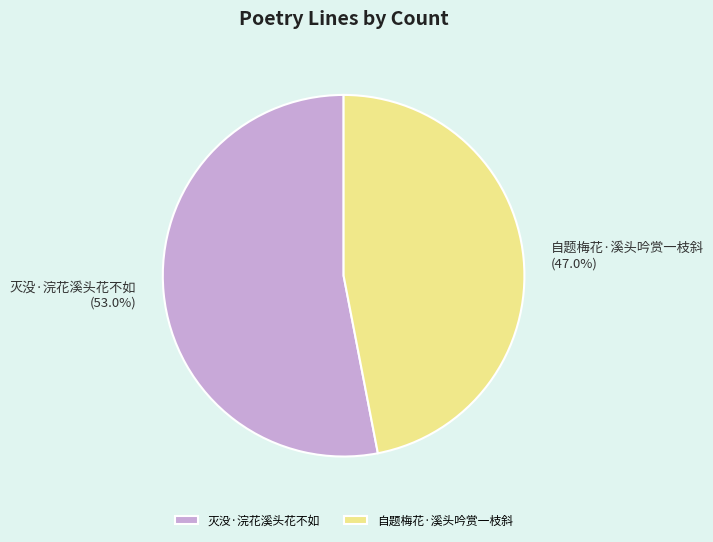

What is the total percentage of 灭没·浣花溪头花不如 and 自题梅花·溪头吟赏一枝斜?

100.0%